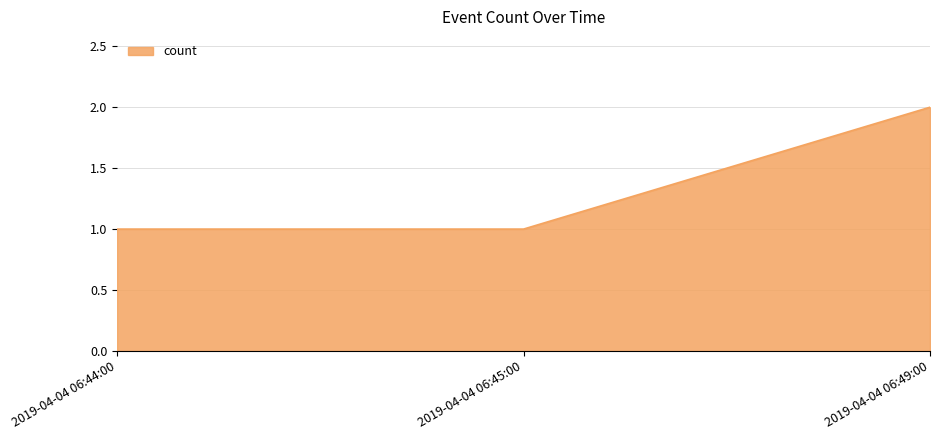

What is the greatest value displayed?

2